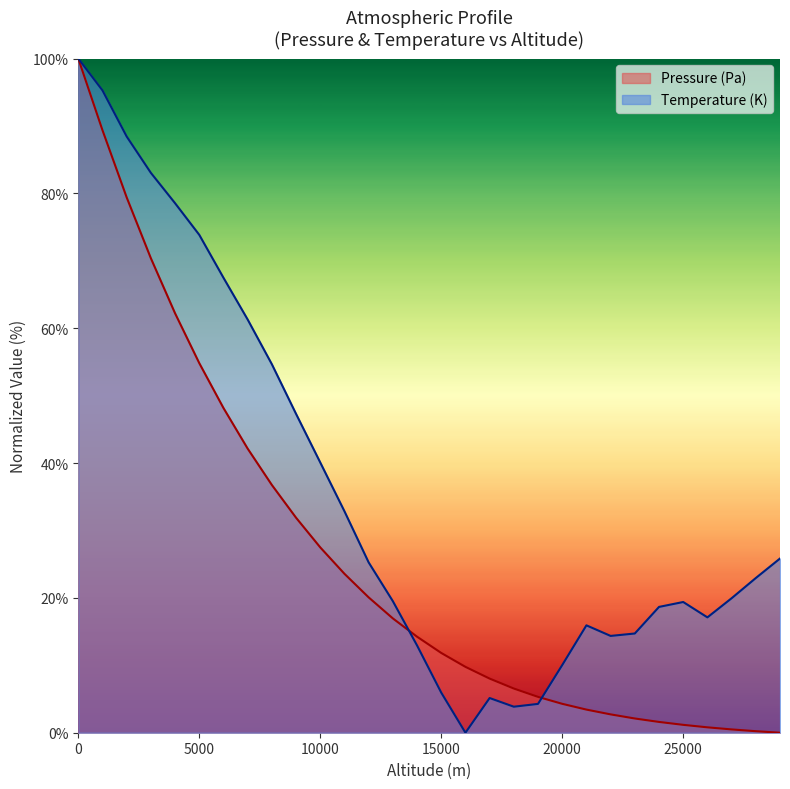

What is the total value across all series at 10000?

67.6